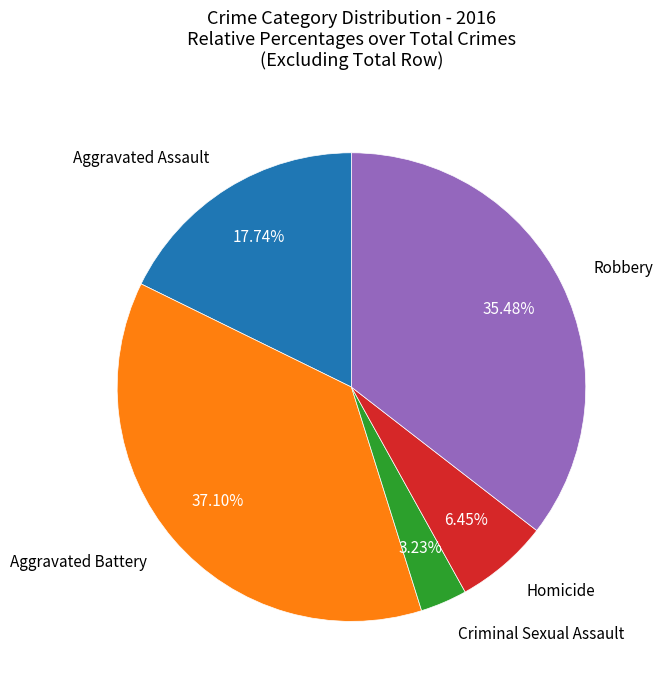

Does any single category account for the majority?

No